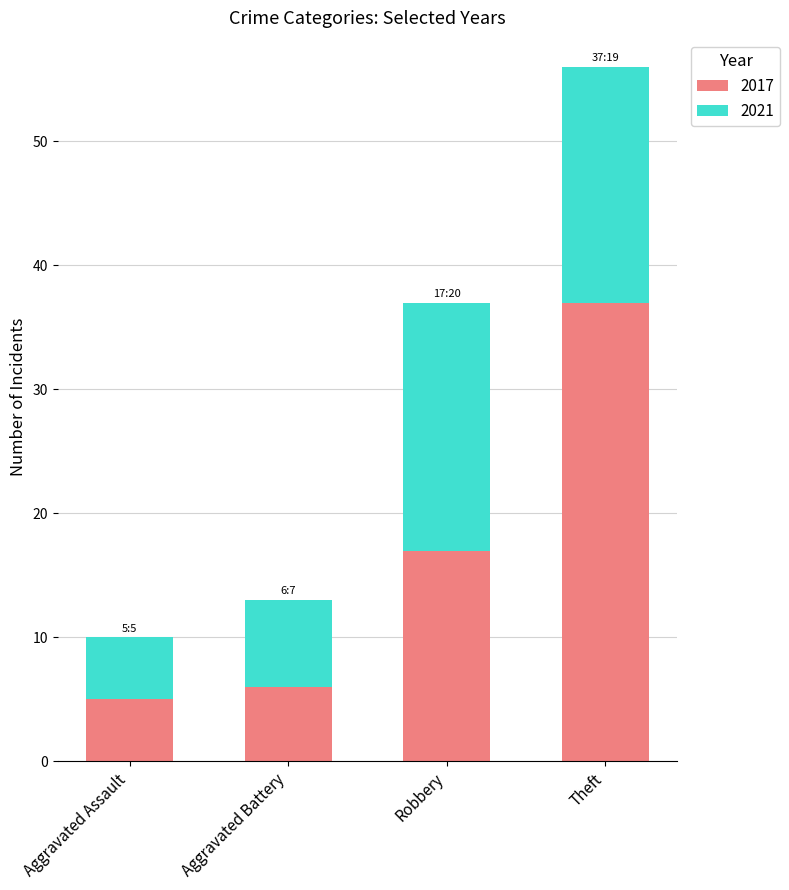

At which label is 2017 closest to 21?

Robbery